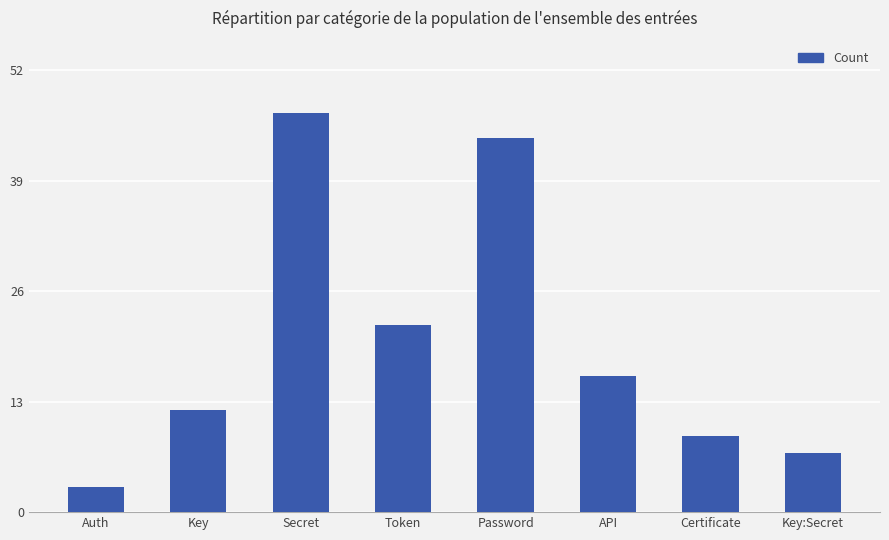

Between Secret and Key:Secret, which is larger?

Secret